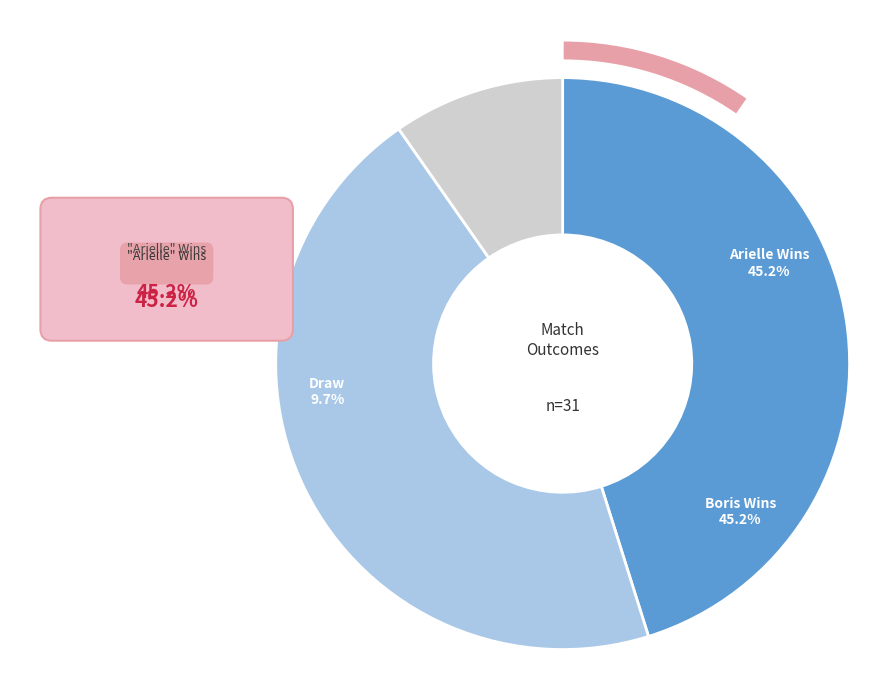

To the nearest percent, what is the difference between the Arielle Wins and Draw slice percentages?

35%